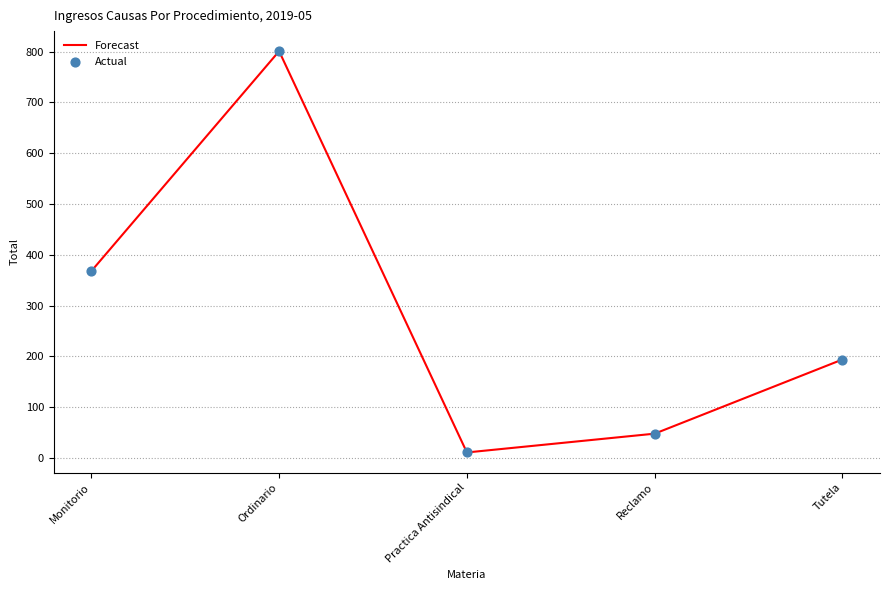

Approximately how many times larger is the value at Monitorio compared to Tutela?

1.9